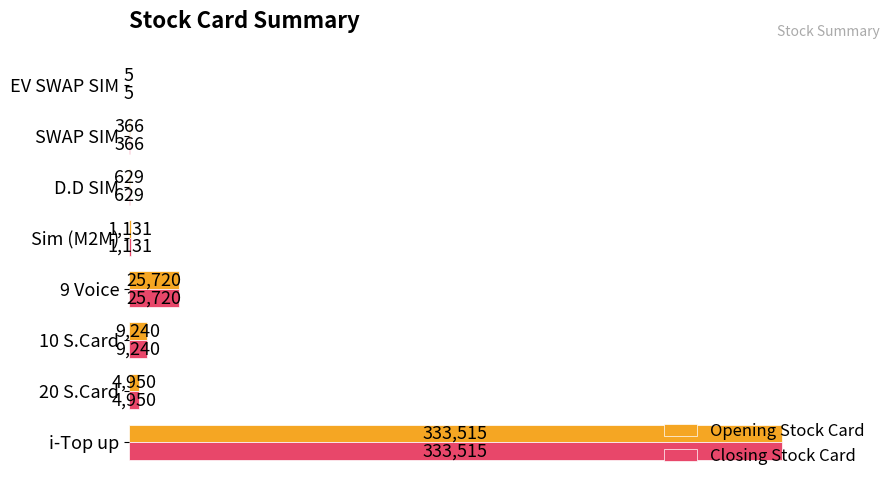

How many distinct data groups are displayed?

2